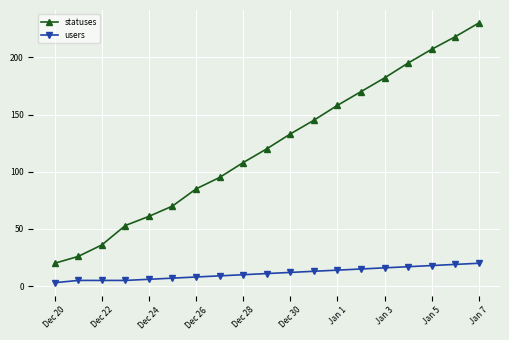

List the series in order of their overall mean, lowest first.

users, statuses